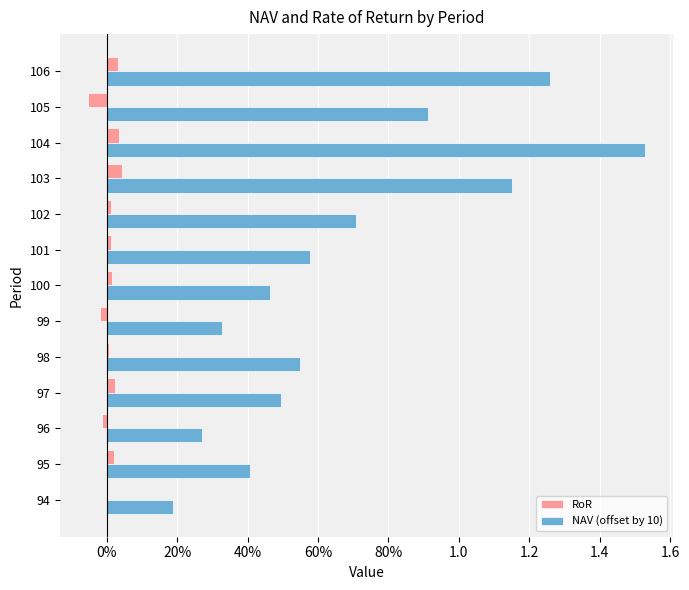

What are all the series names shown in the legend?

RoR, NAV (offset by 10)